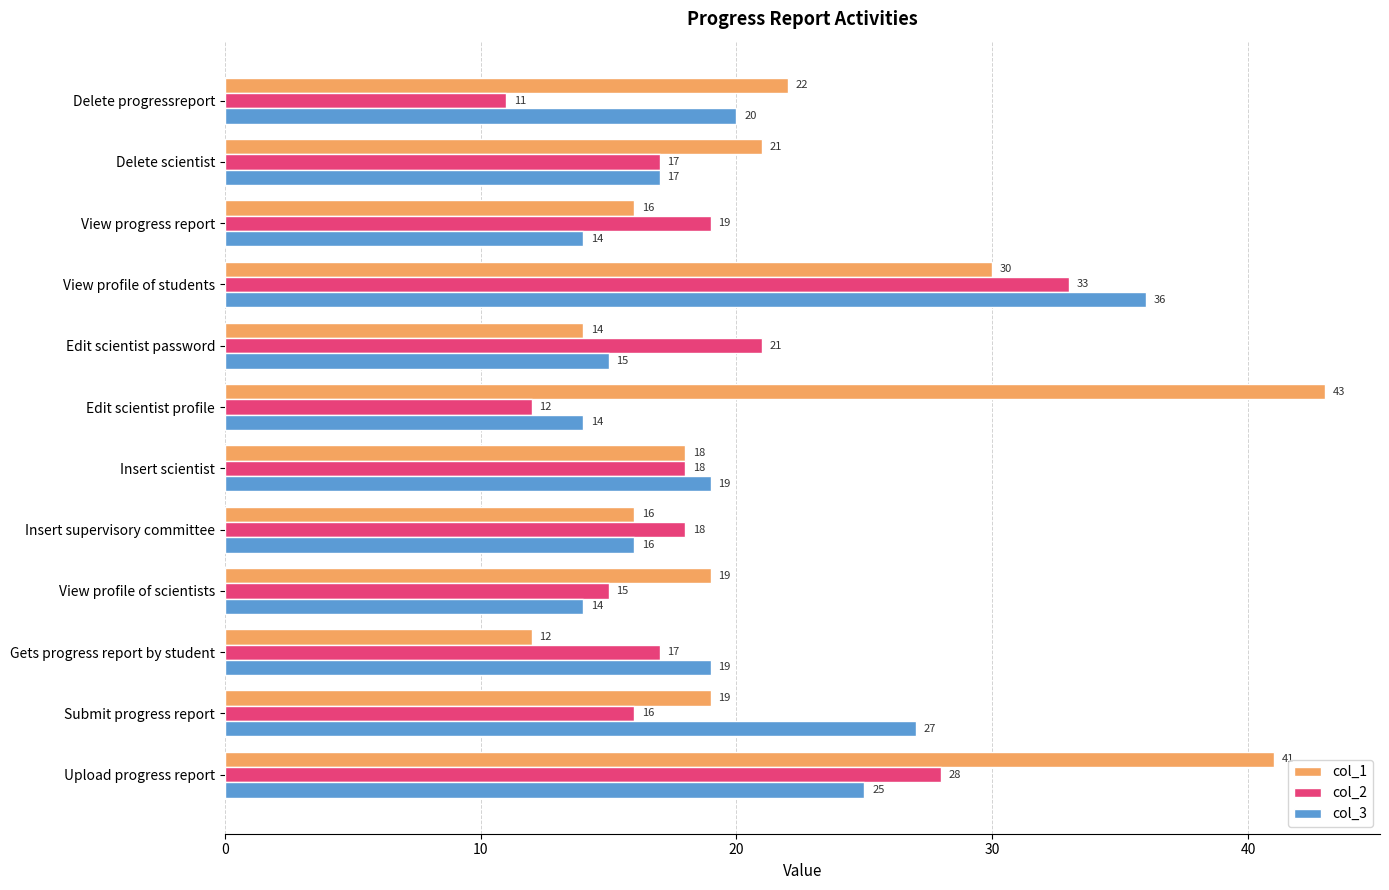

Rank the series by their maximum value, from lowest to highest.

col_2, col_3, col_1